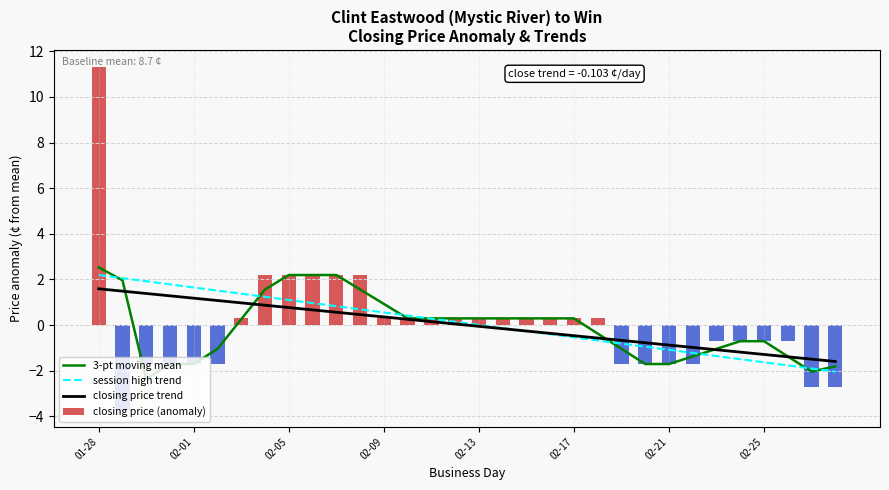

Which series has the largest total across all categories?

session high trend